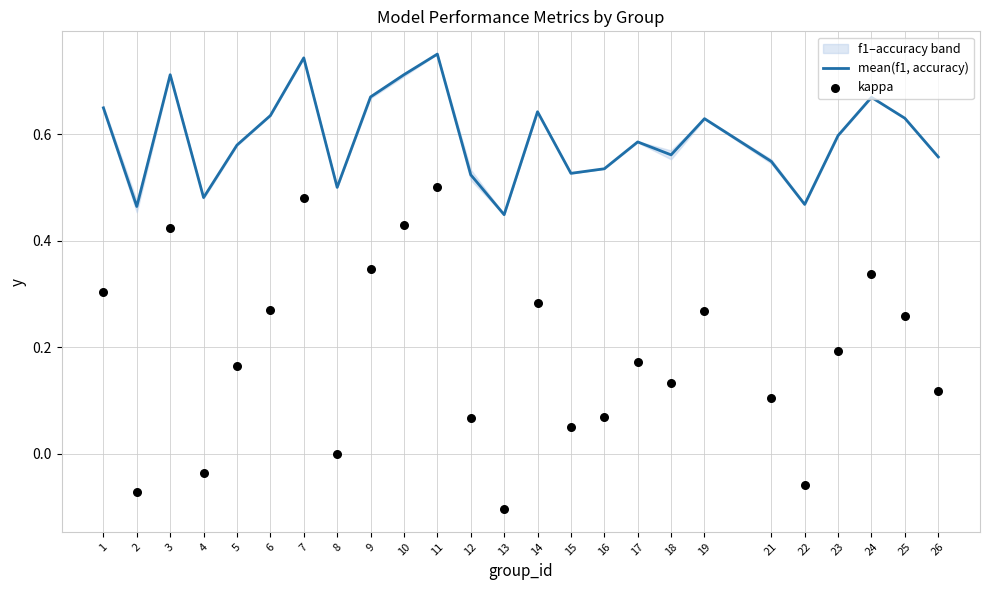

At how many categories does at least one series exceed 0?

25